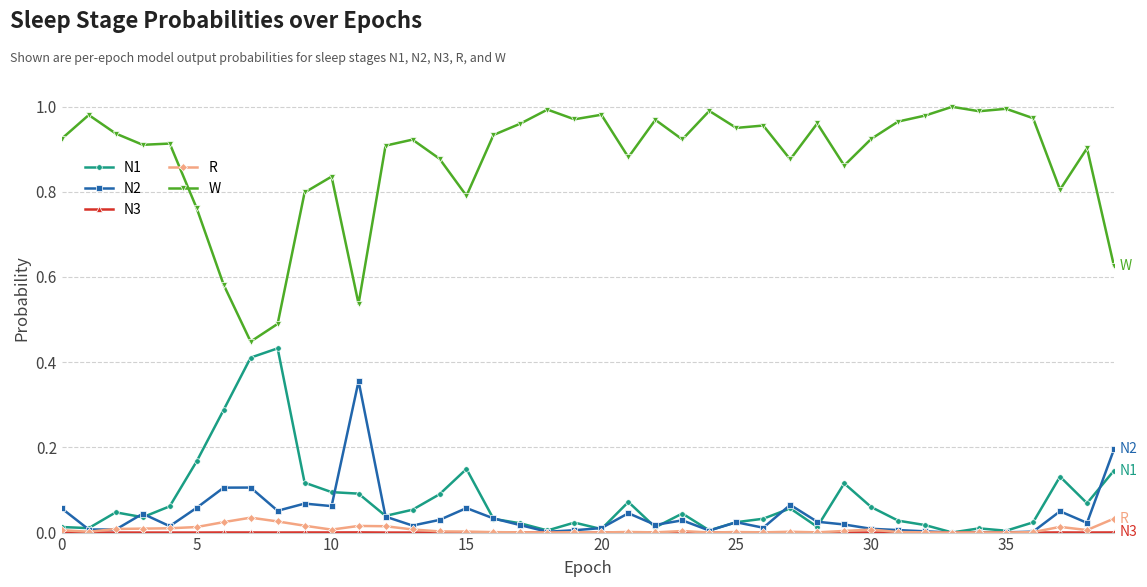

True or false: W and N1 cross at least once.

False